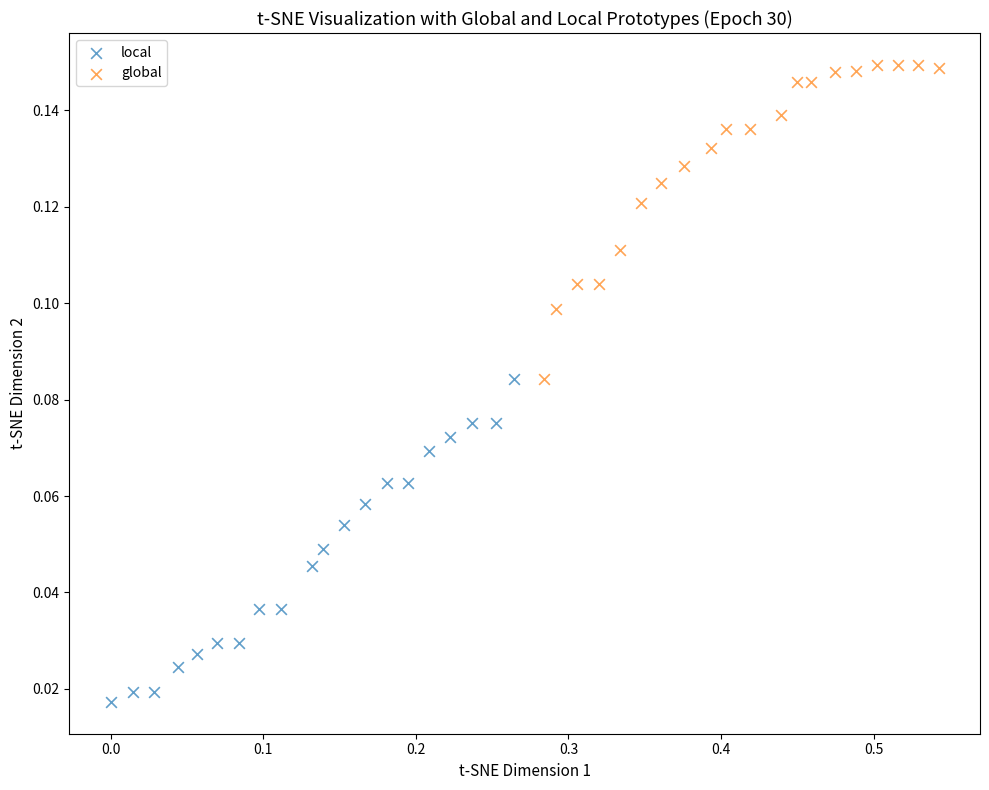

Which series contains the lowest Y value?

local